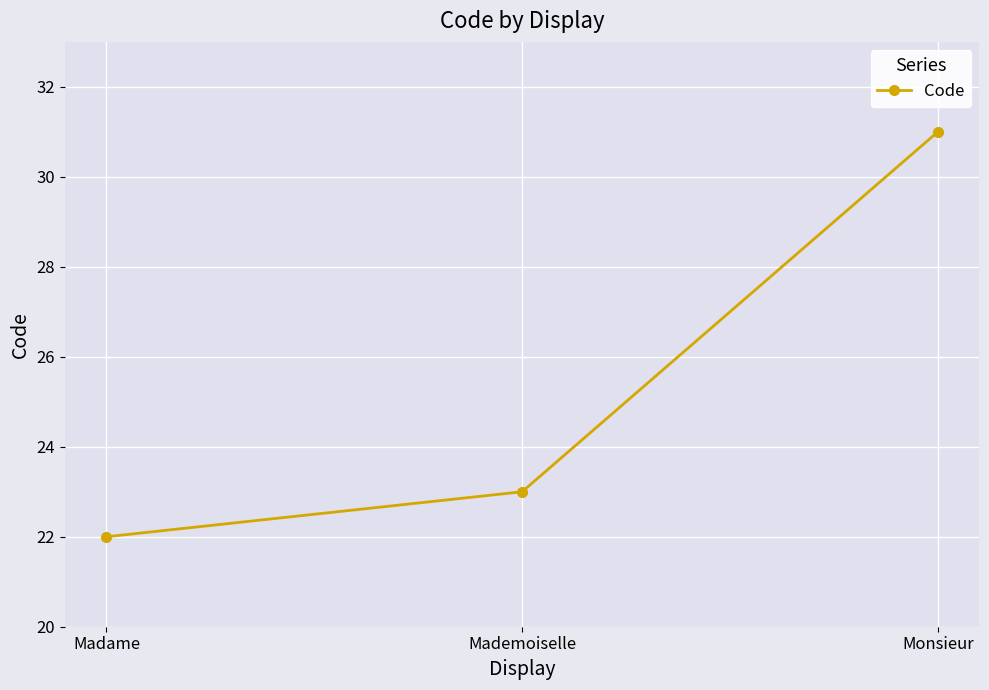

Reading right to left, what are all the values shown in this chart?

Monsieur=31	Mademoiselle=23	Madame=22